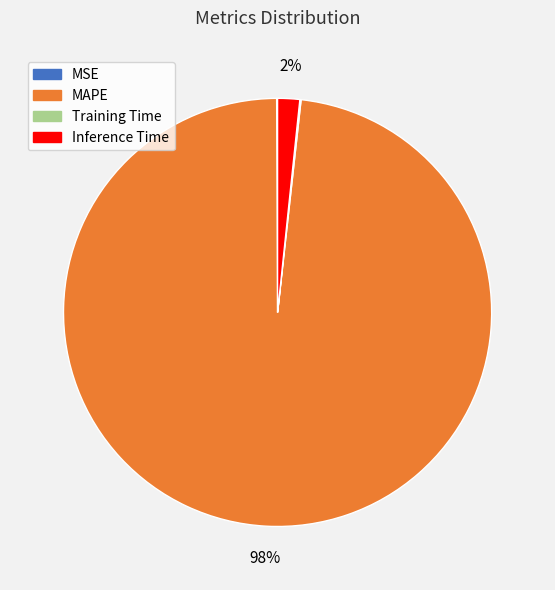

The MAPE slice represents 89% of the pie. True or false?

False